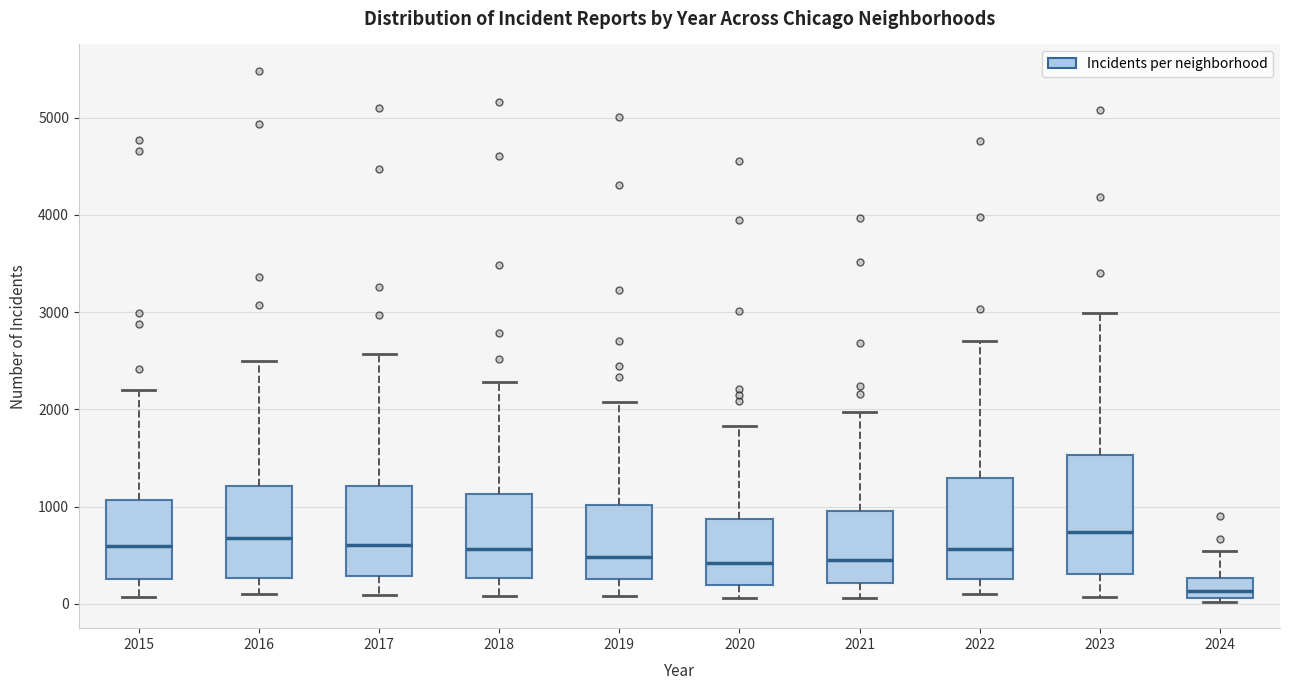

Which box is the tallest, from its lower edge to its upper edge?

2023